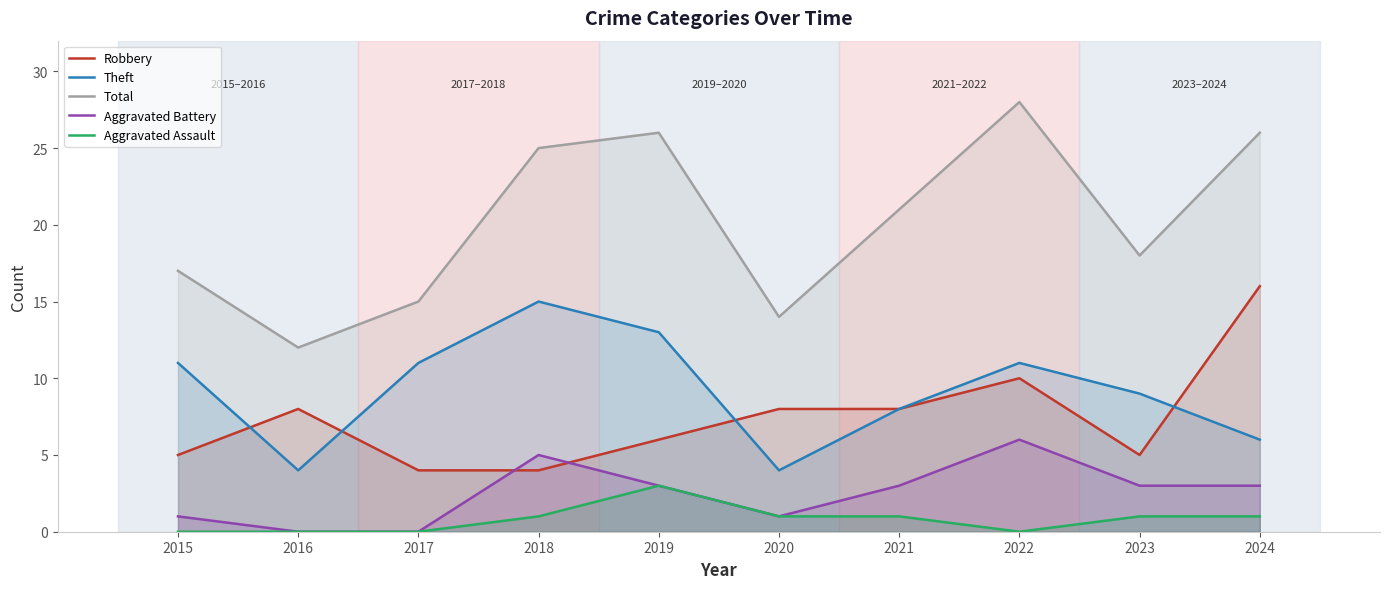

Is it true that Aggravated Battery equals 3 at 2024?

True